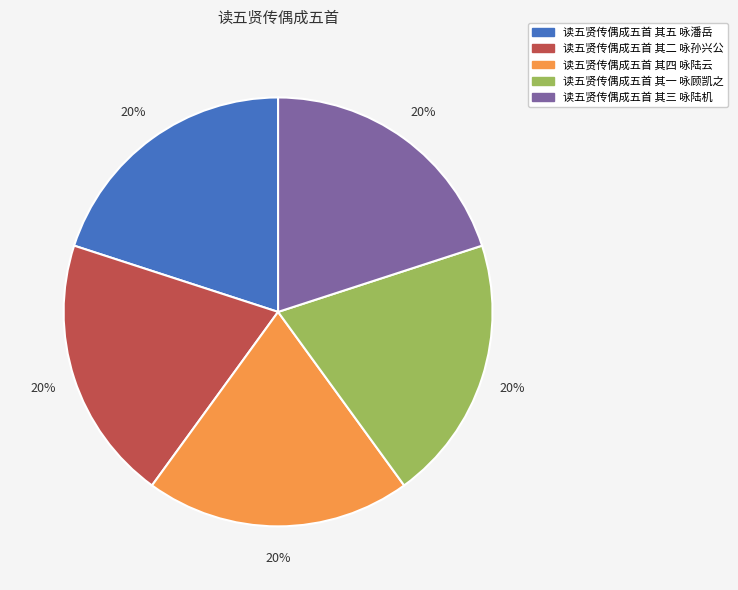

The 读五贤传偶成五首 其二 咏孙兴公 slice represents 20% of the pie. True or false?

True